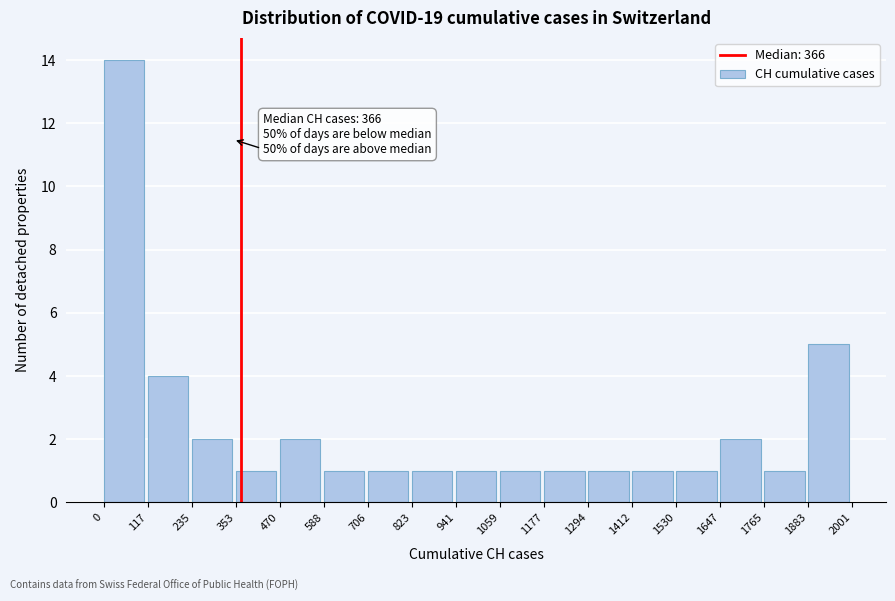

Which range on the x-axis has the tallest bar?

0 to 117